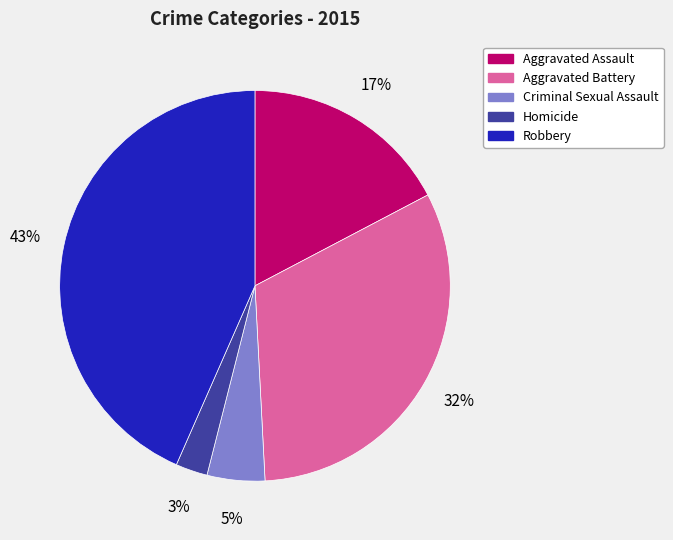

Is there a majority slice in this chart?

No